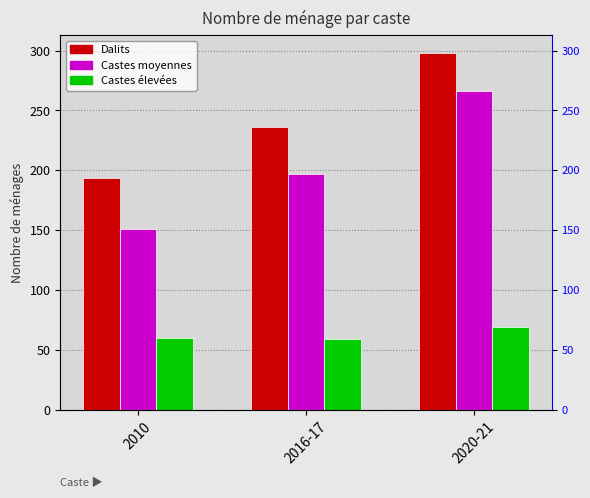

Reading left to right, extract all data points from this chart.

Dalits: 194	236	298
Castes moyennes: 151	197	266
Castes élevées: 60	59	69